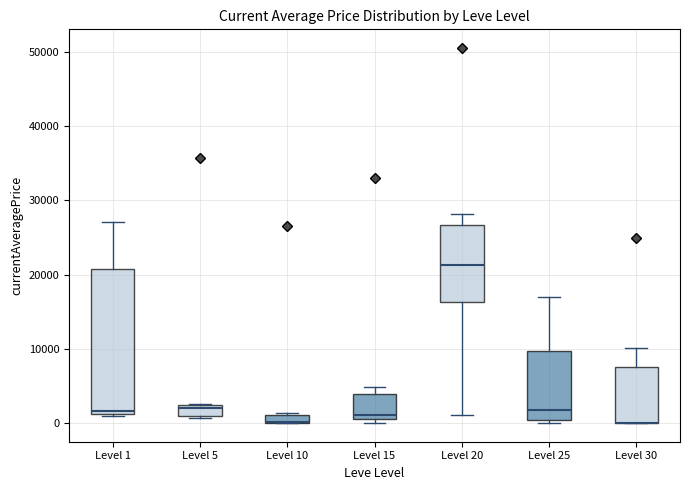

Where is the lower edge of the box for Level 30 on the y-axis? The values are not printed on the chart, so give them approximately, as read against the axis.

0